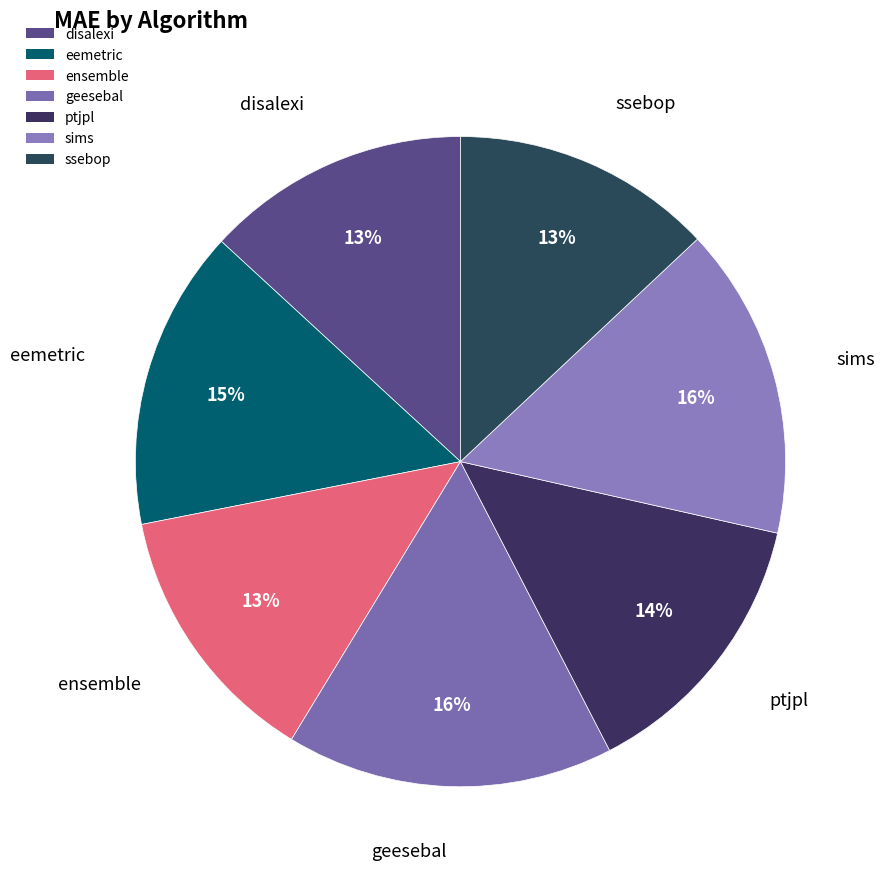

Count the number of slices in the pie.

7